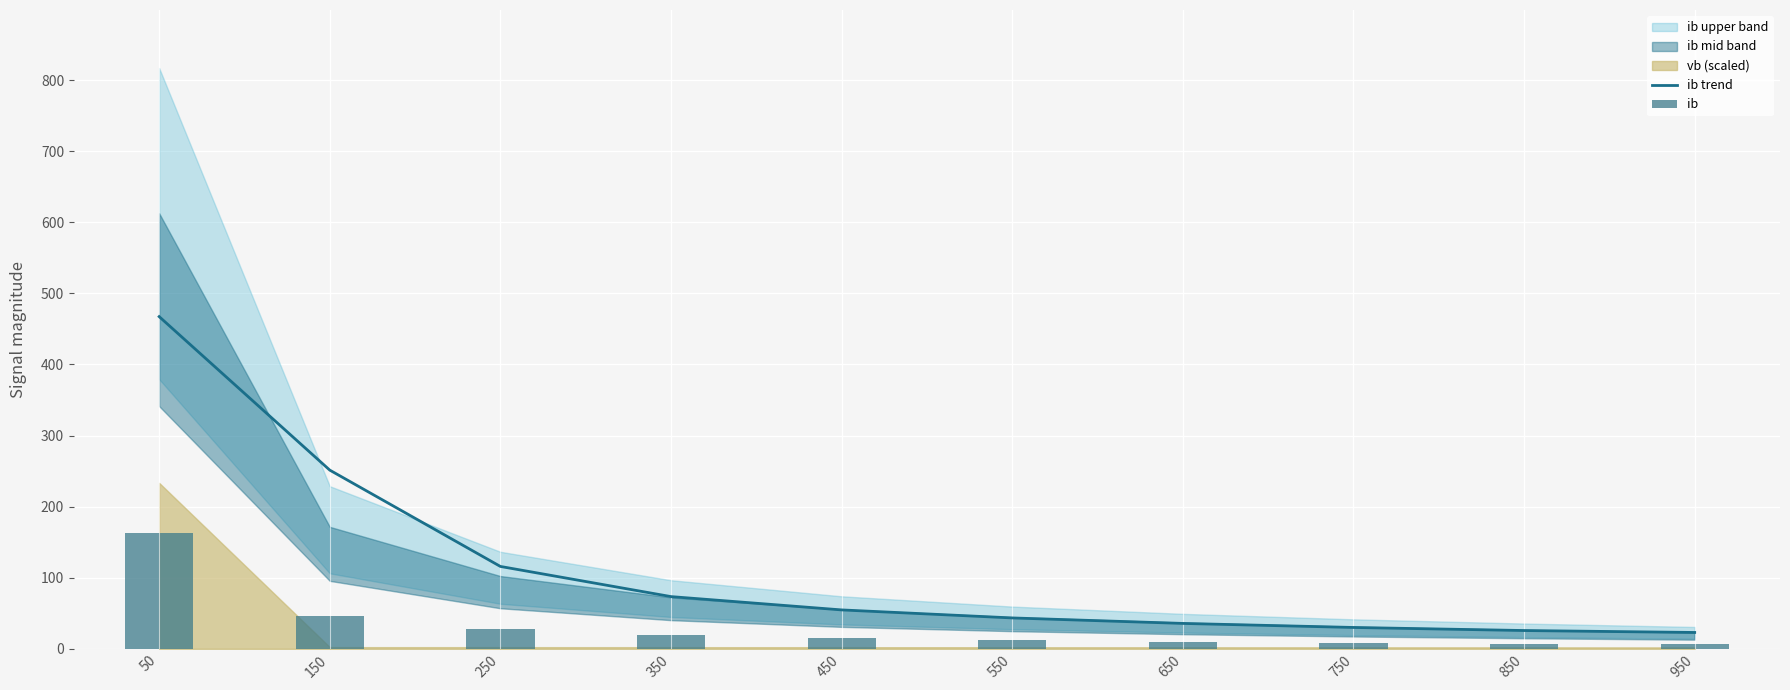

What is the difference between the ib values at 450 and 250?

12.5